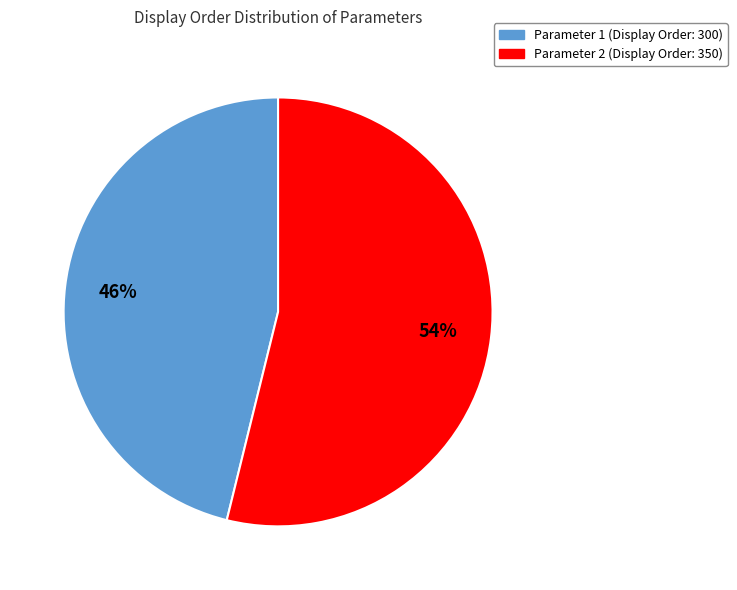

Between Parameter 2 and Parameter 1, which is larger?

Parameter 2